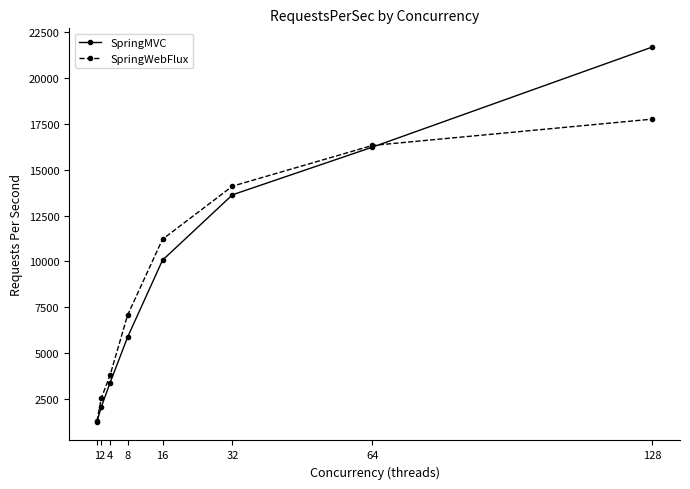

True or false: SpringWebFlux has a value of 2076.9 at 1.

False